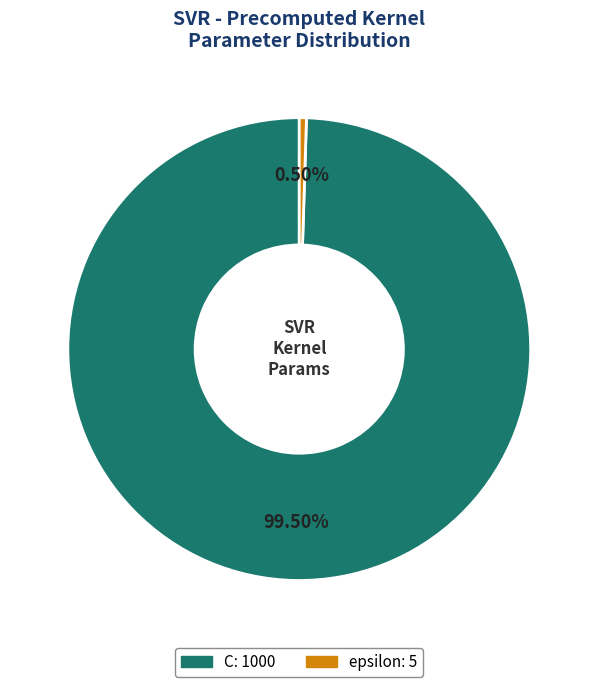

Is there a majority slice in this chart?

Yes